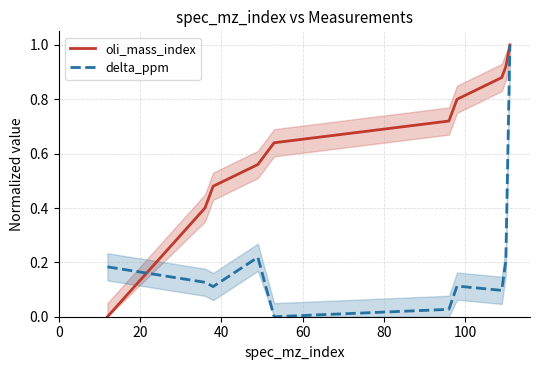

What is the maximum value for delta_ppm?

1.0